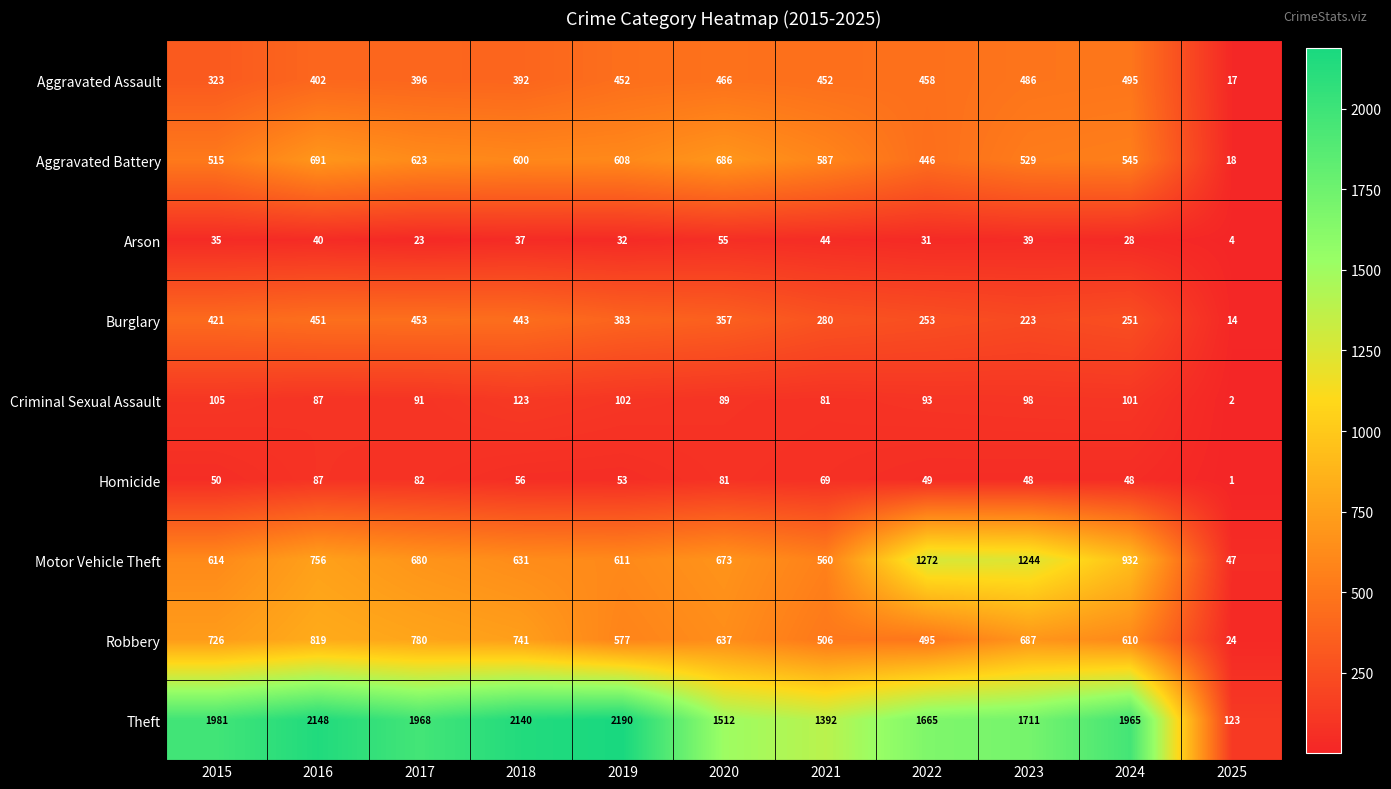

Where does the Robbery series first go above 637?

2015